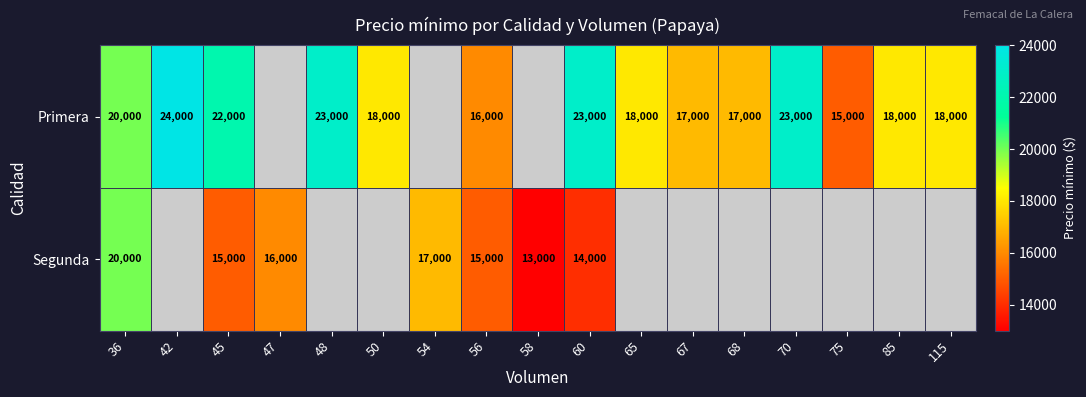

Is it true that Primera equals 29613 at 67?

False